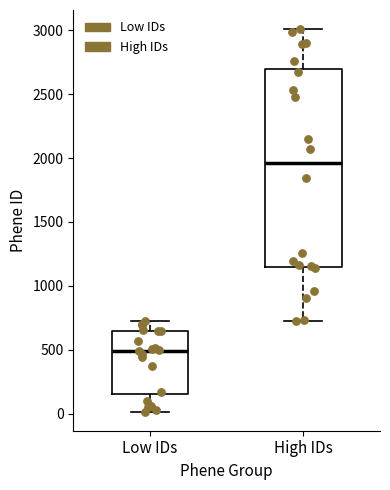

Where is the lower edge of the box for Low IDs on the y-axis? The values are not printed on the chart, so give them approximately, as read against the axis.

150